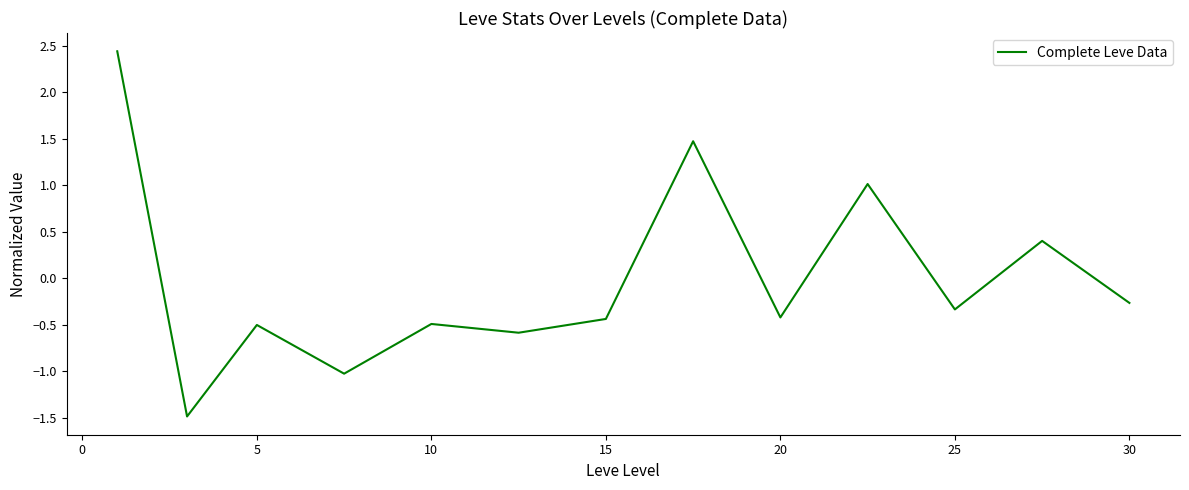

What is the greatest value displayed?

2.4